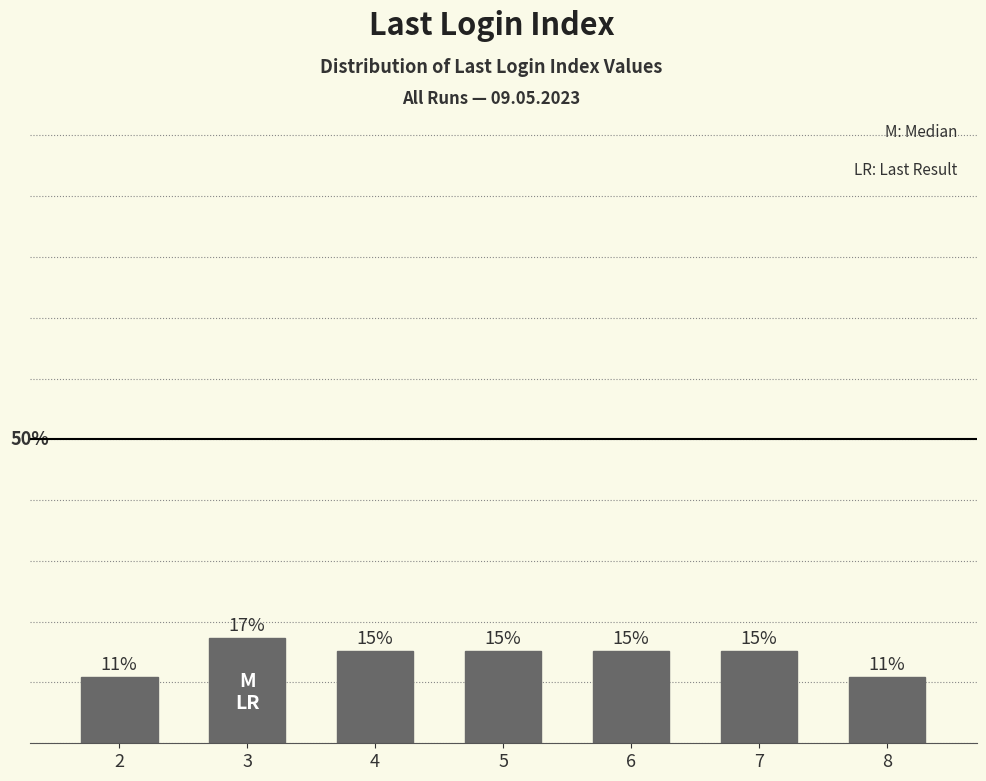

What is the greatest value displayed?

0.2